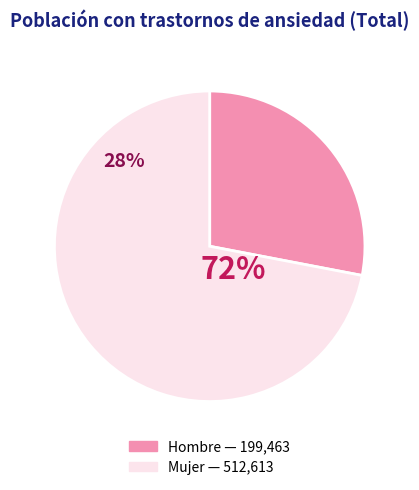

How many slices are in this pie chart?

2